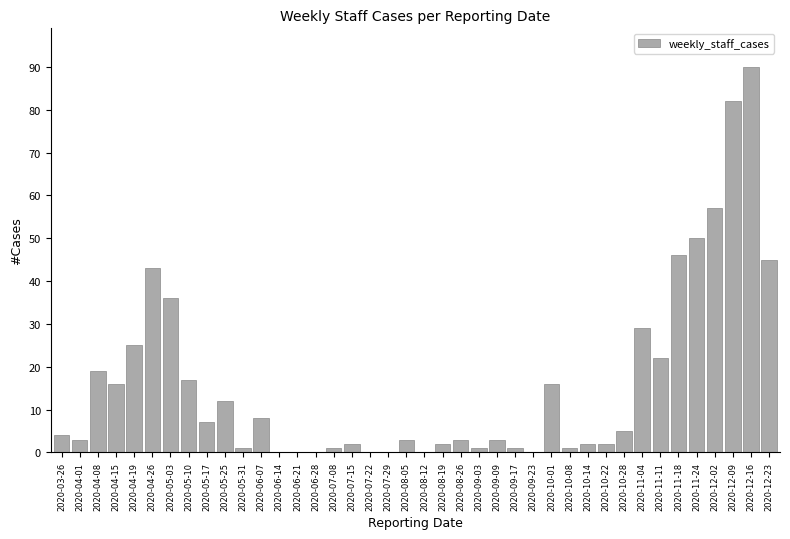

True or false: the data shows 2 at 2020-10-14.

True